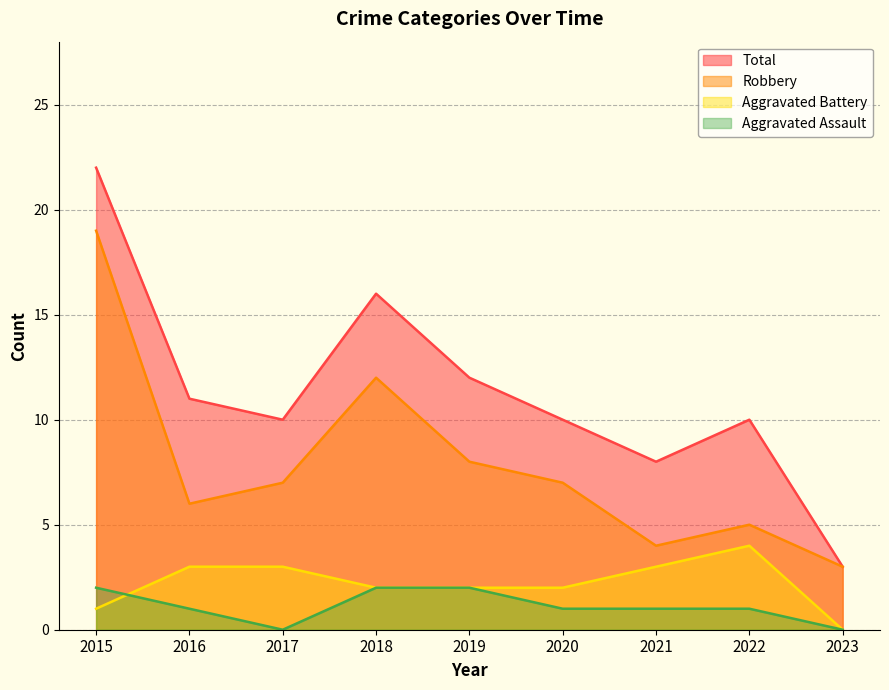

How many lines are shown in the chart?

4